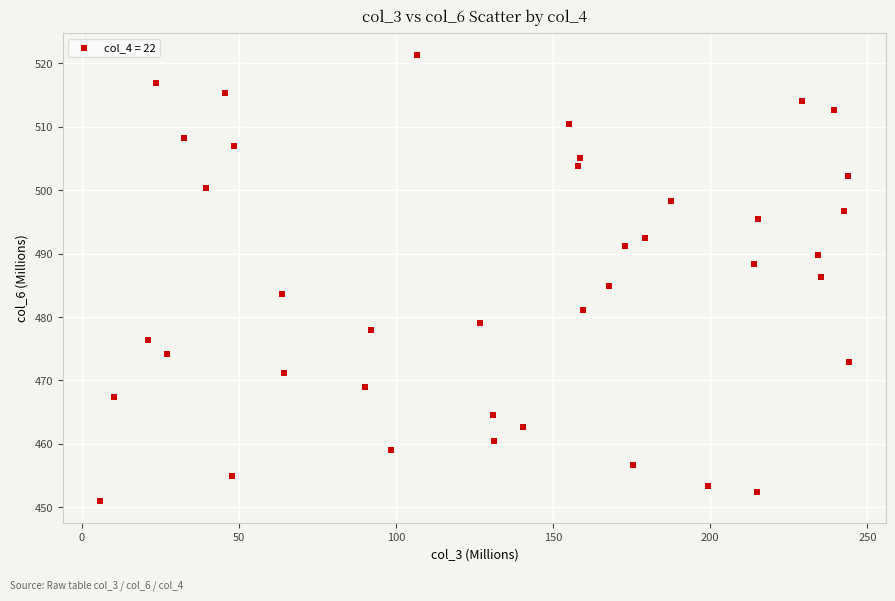

What is the range of Y values (max minus min)?

70.3